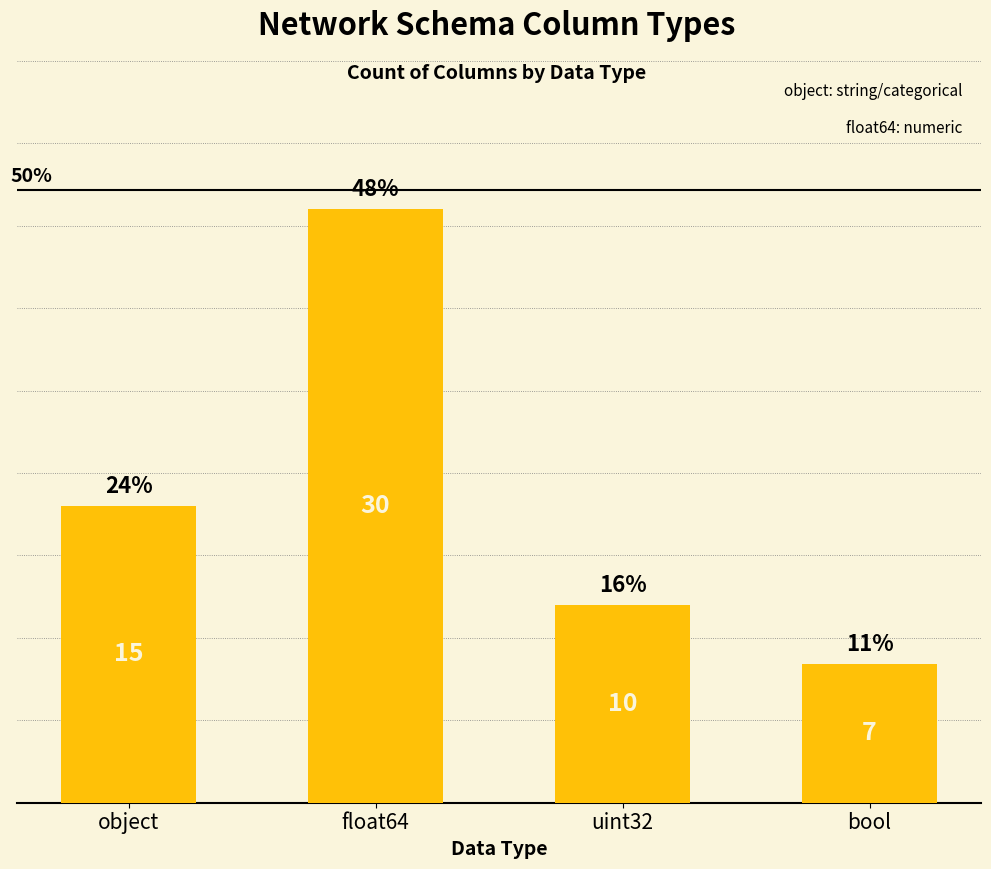

Does the chart contain any negative values?

No